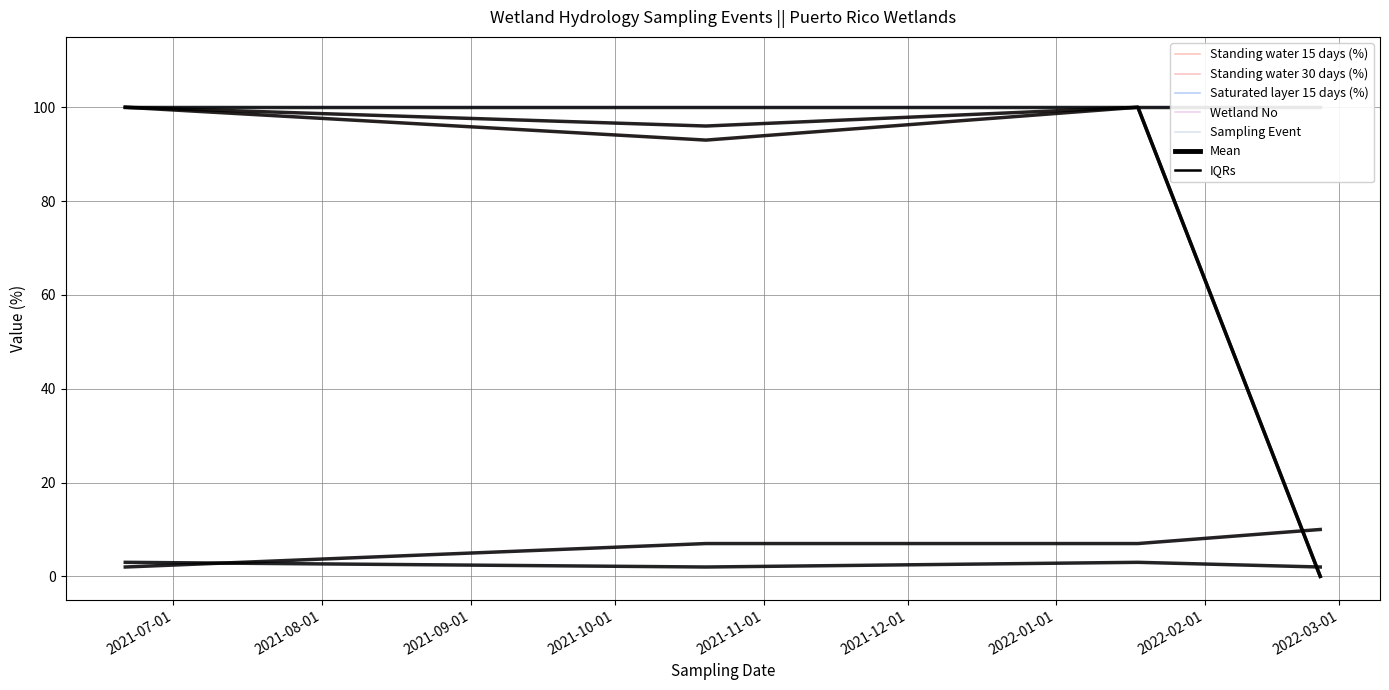

List the labels in order of Sampling Event value, smallest first.

2021-08-01, 2021-10-01, 2021-07-01, 2021-09-01